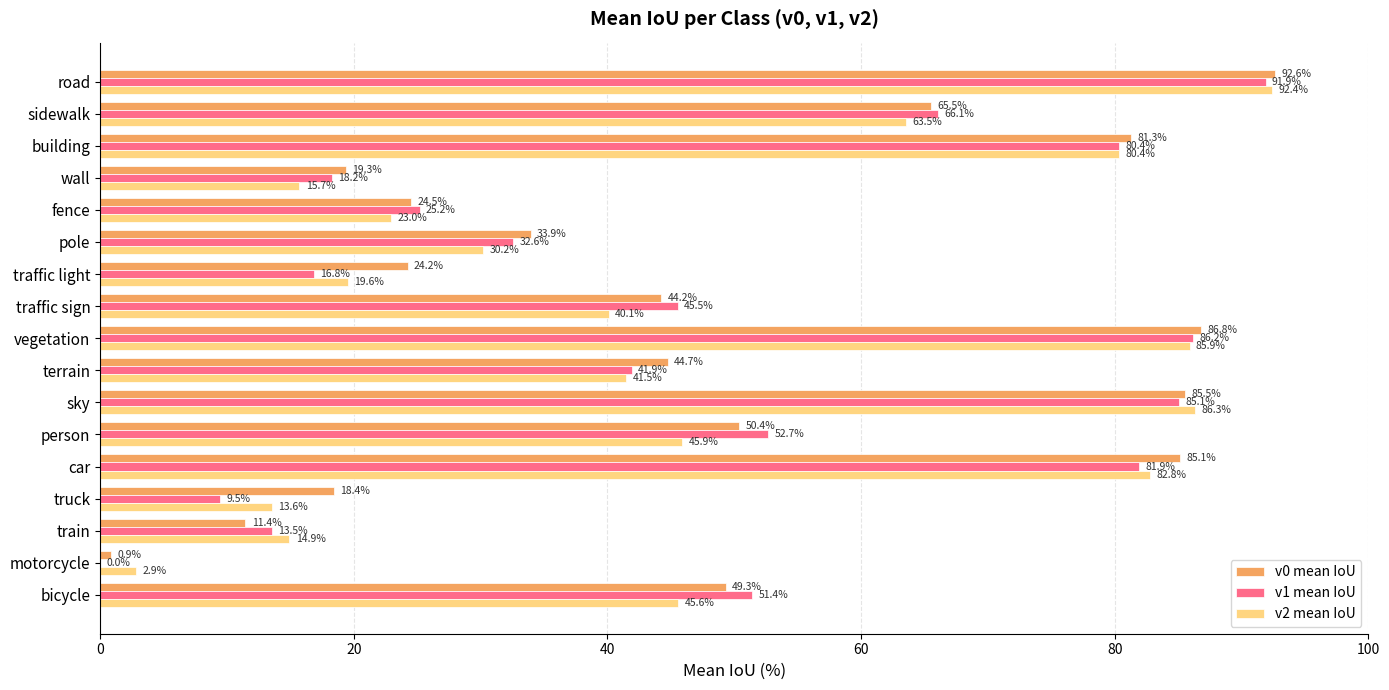

What is the total value across all series at fence?

72.7